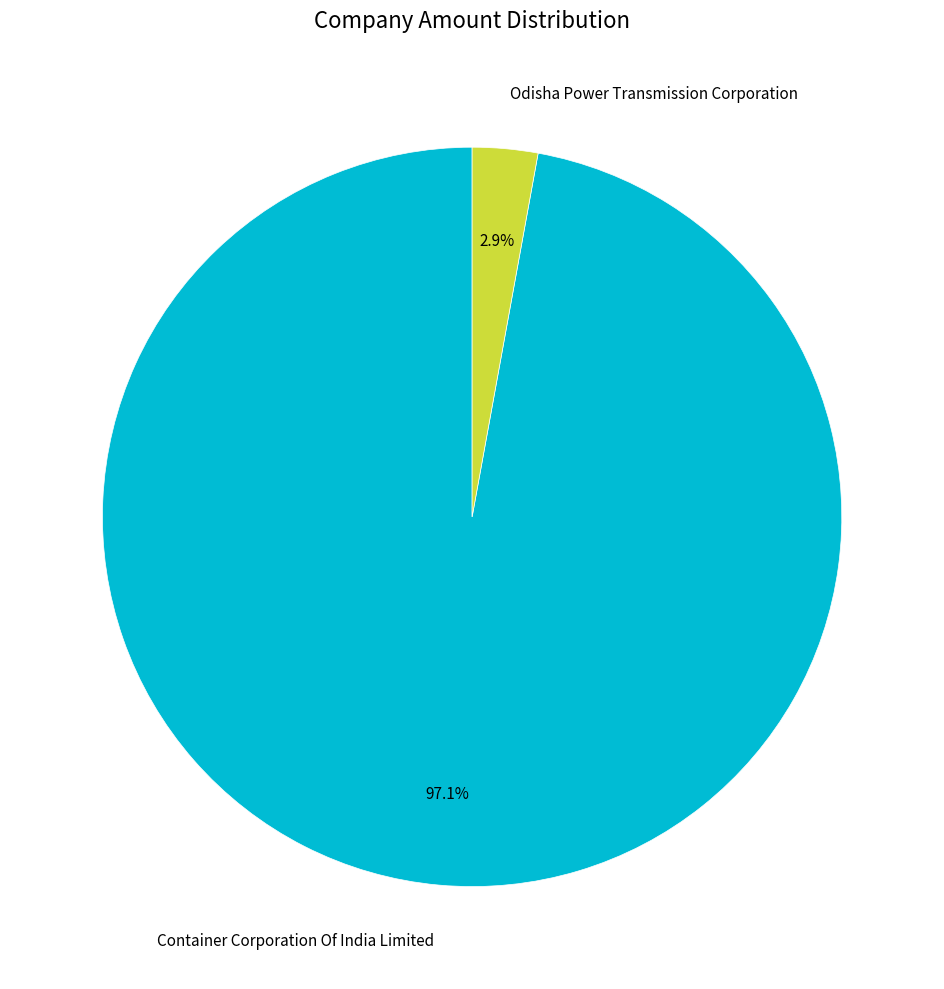

Combined, do Odisha Power Transmission Corporation and Container Corporation Of India Limited account for over 50%?

Yes